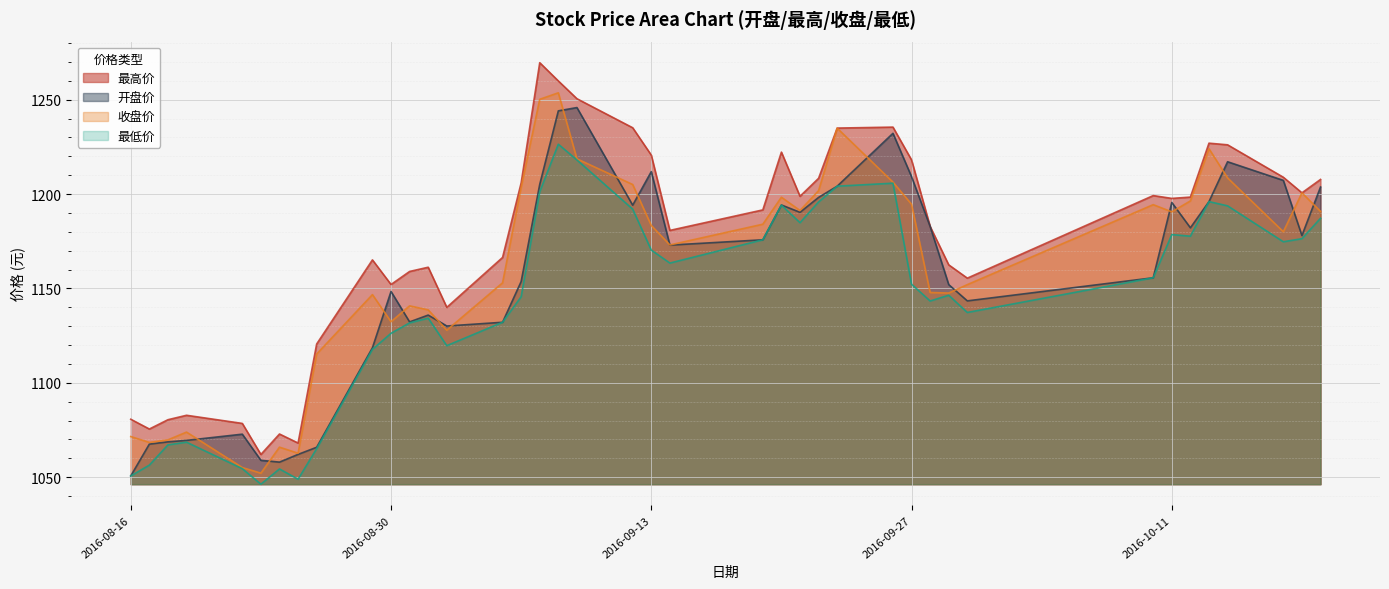

Which series has the largest total across all categories?

最高价